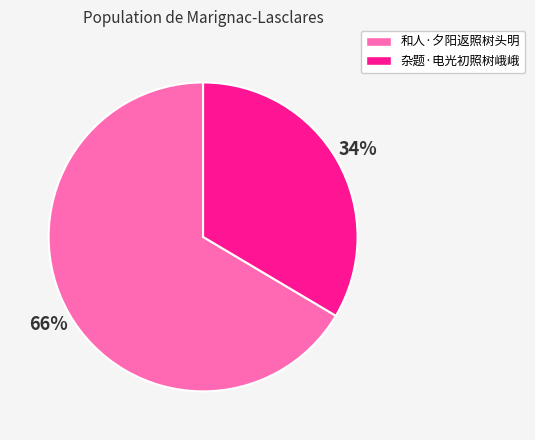

To the nearest percent, what percentage of the pie is 杂题·电光初照树峨峨?

34%